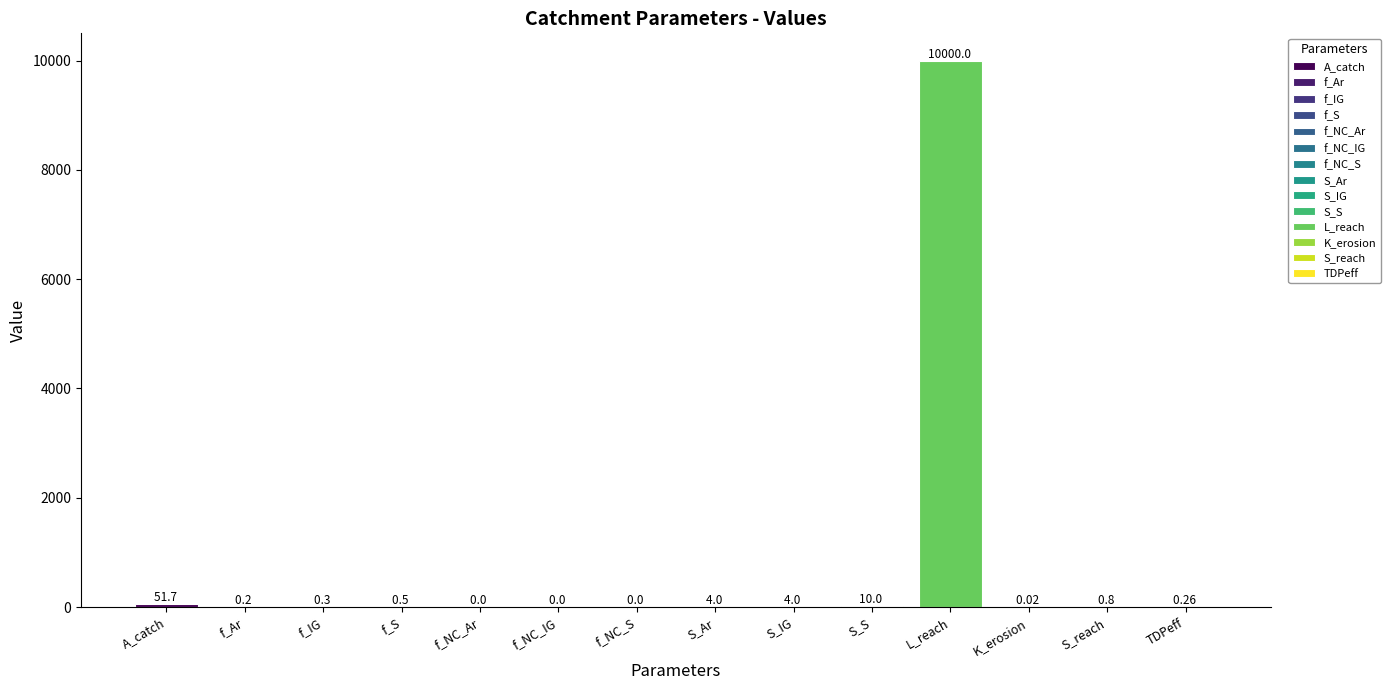

List the labels in order of value, largest first.

L_reach, A_catch, S_S, S_Ar, S_IG, S_reach, f_S, f_IG, TDPeff, f_Ar, K_erosion, f_NC_Ar, f_NC_IG, f_NC_S